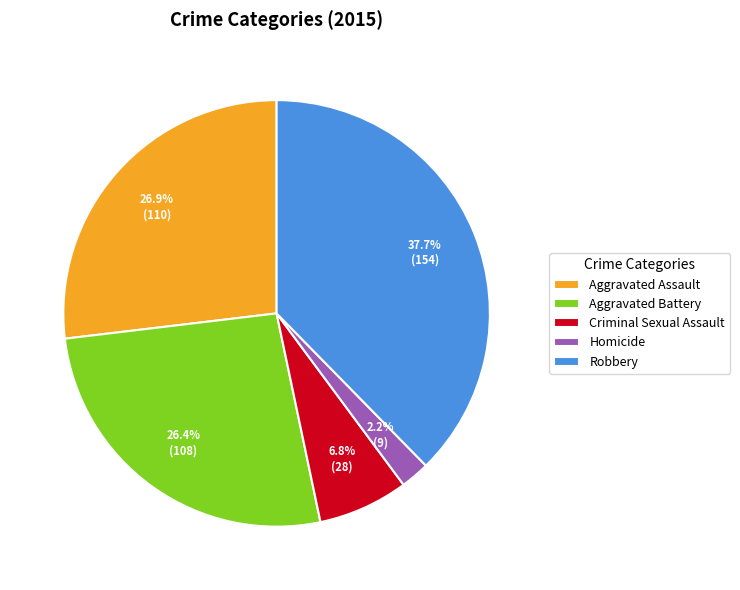

True or false: Robbery accounts for 25% of the total.

False